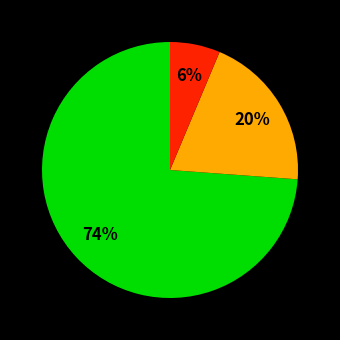

To the nearest percent, what is the average slice percentage?

33%